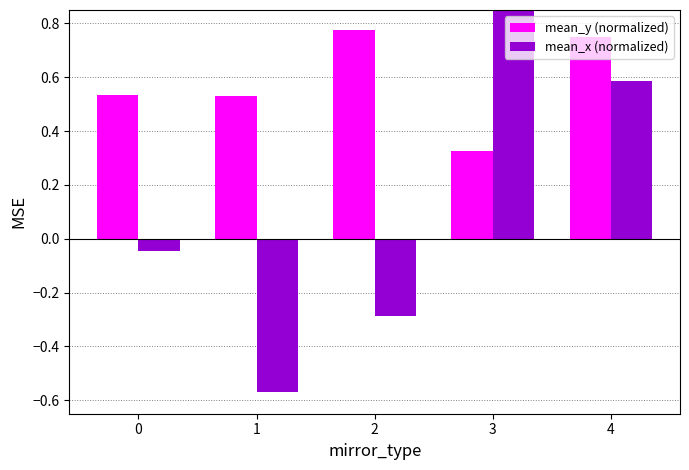

What value does the mean_x (normalized) series have at 1?

-0.6